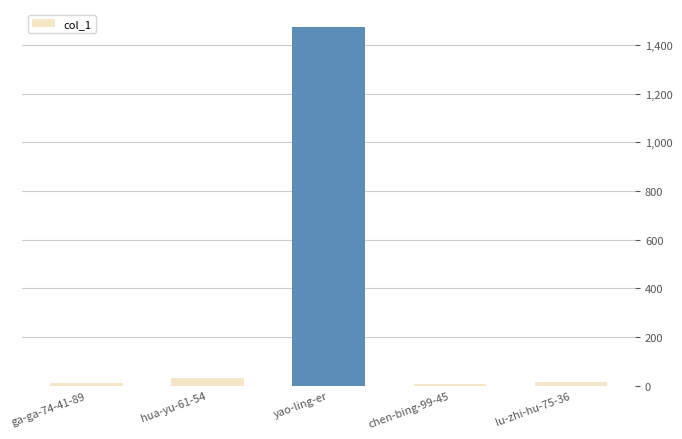

What is the ratio of the value at ga-ga-74-41-89 to the value at lu-zhi-hu-75-36?

0.7